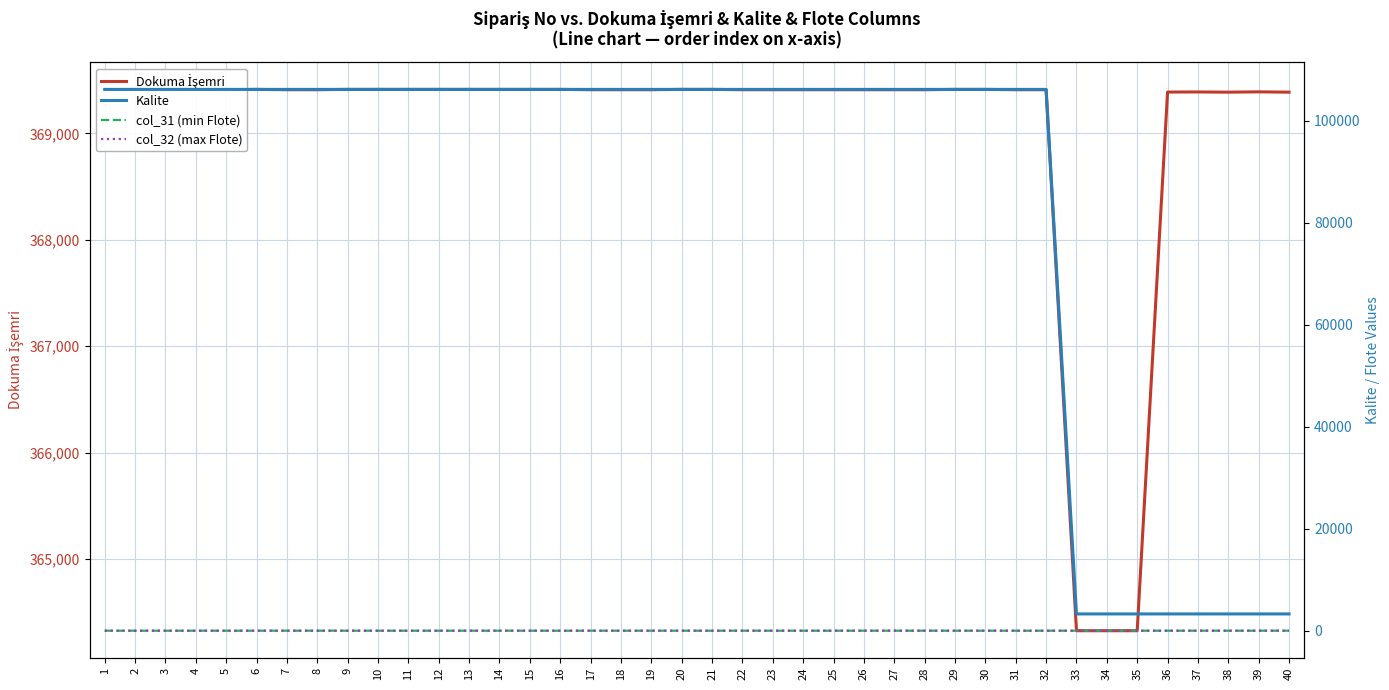

The Kalite series shows 106150 at 25. True or false?

True